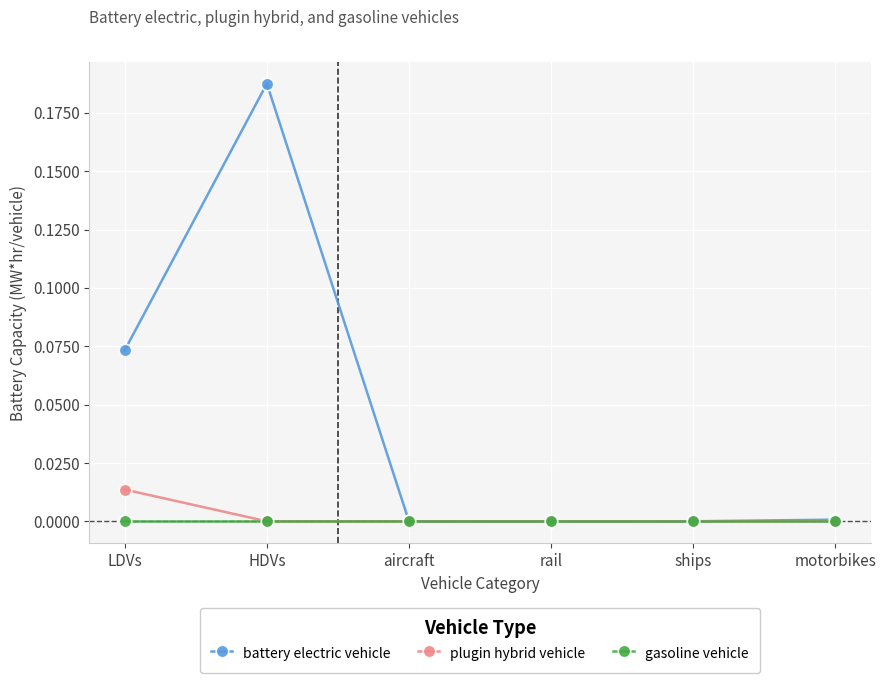

Rank the series by their maximum value, from lowest to highest.

gasoline vehicle, plugin hybrid vehicle, battery electric vehicle